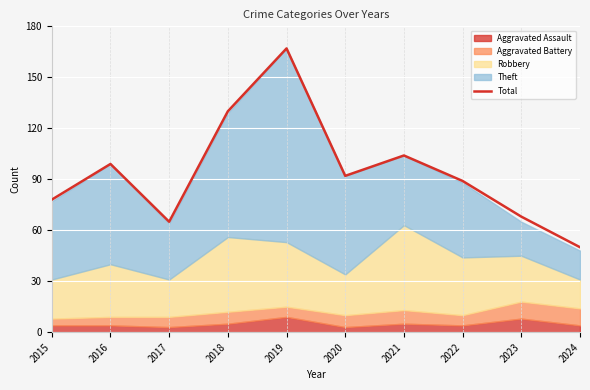

What is the change in value from 2015 to 2020?

+14